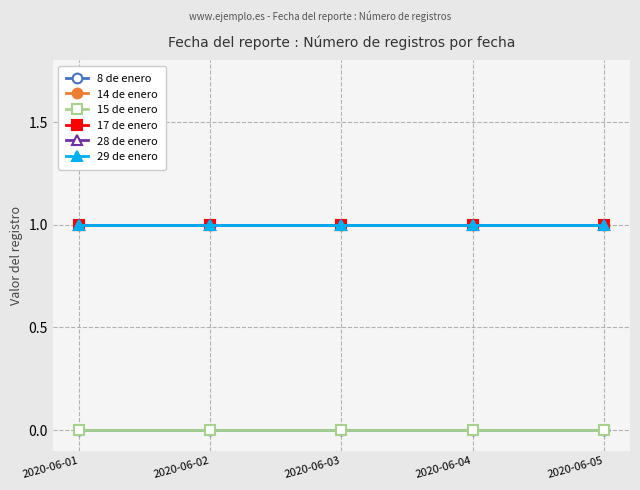

What is the difference between the highest and lowest values at 2020-06-02?

1